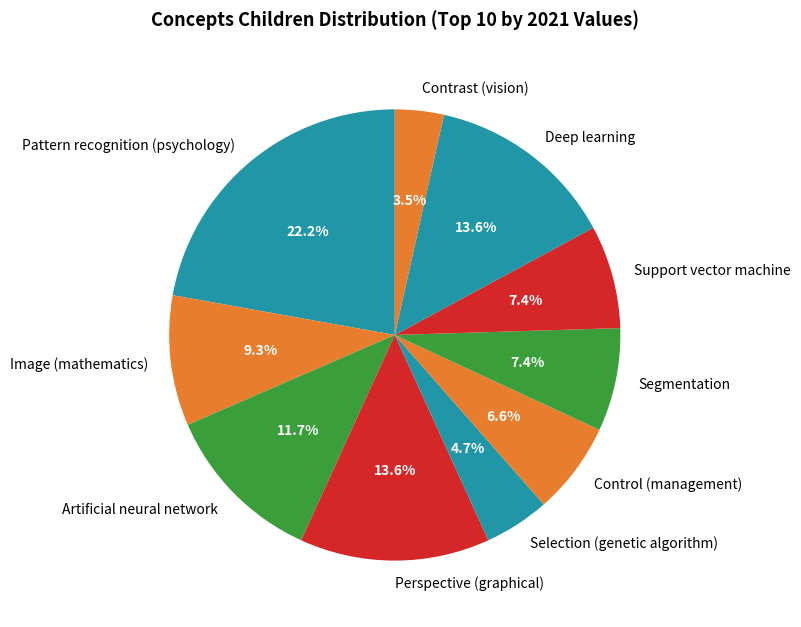

To the nearest percent, what is the combined percentage of Control (management) and Support vector machine?

14%